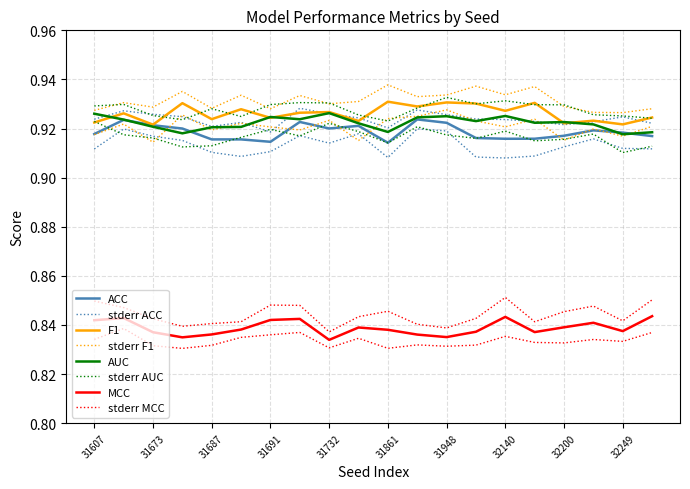

What is the average value of the AUC series?

0.9